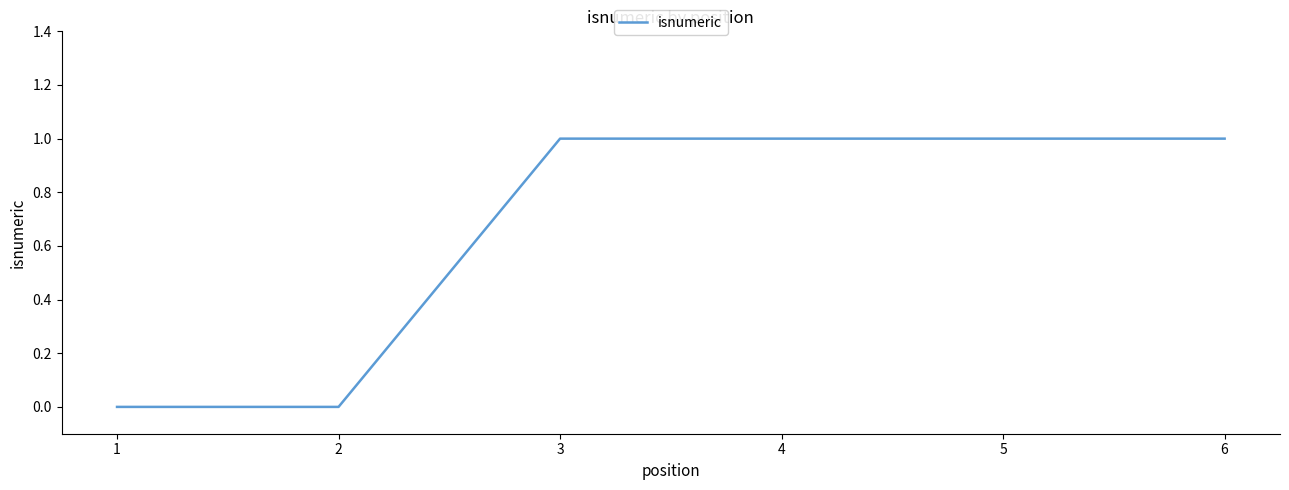

What is the change in value from 2 to 3?

+1